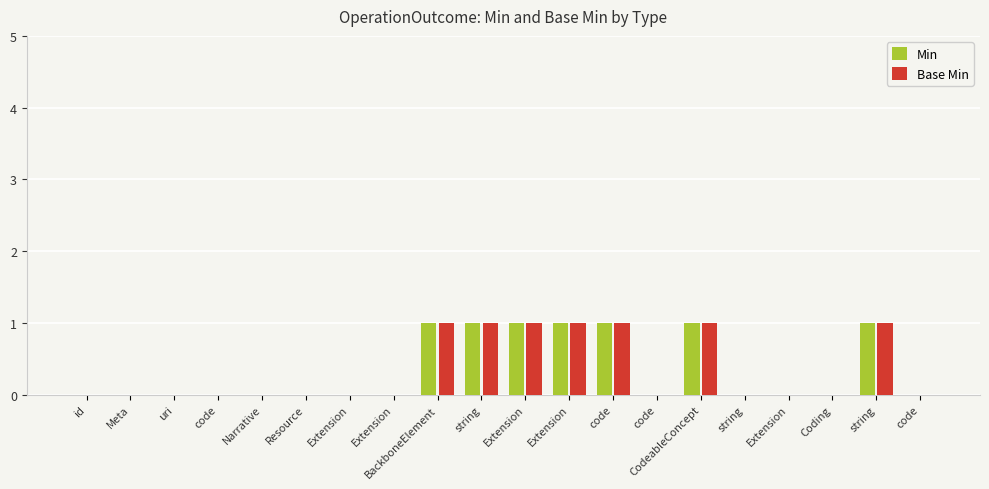

Is it true that Base Min equals 0 at code?

True